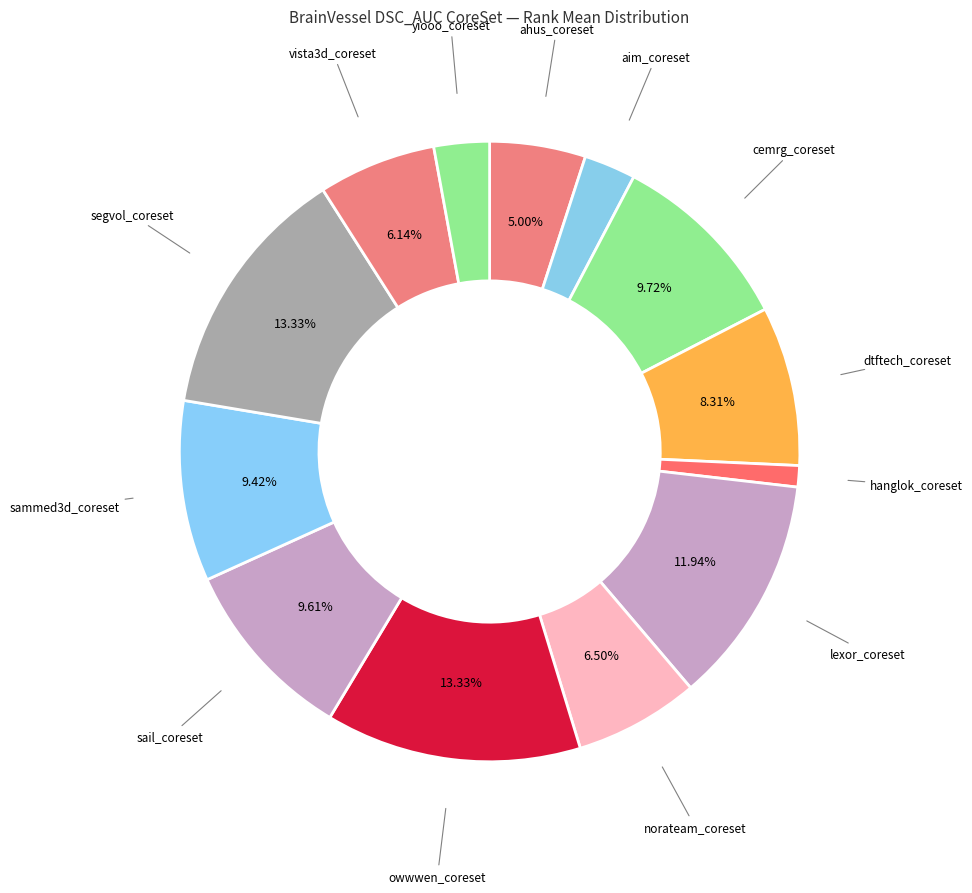

Rank the categories by value from highest to lowest.

owwwen_coreset, segvol_coreset, lexor_coreset, cemrg_coreset, sail_coreset, sammed3d_coreset, dtftech_coreset, norateam_coreset, vista3d_coreset, ahus_coreset, yiooo_coreset, aim_coreset, hanglok_coreset